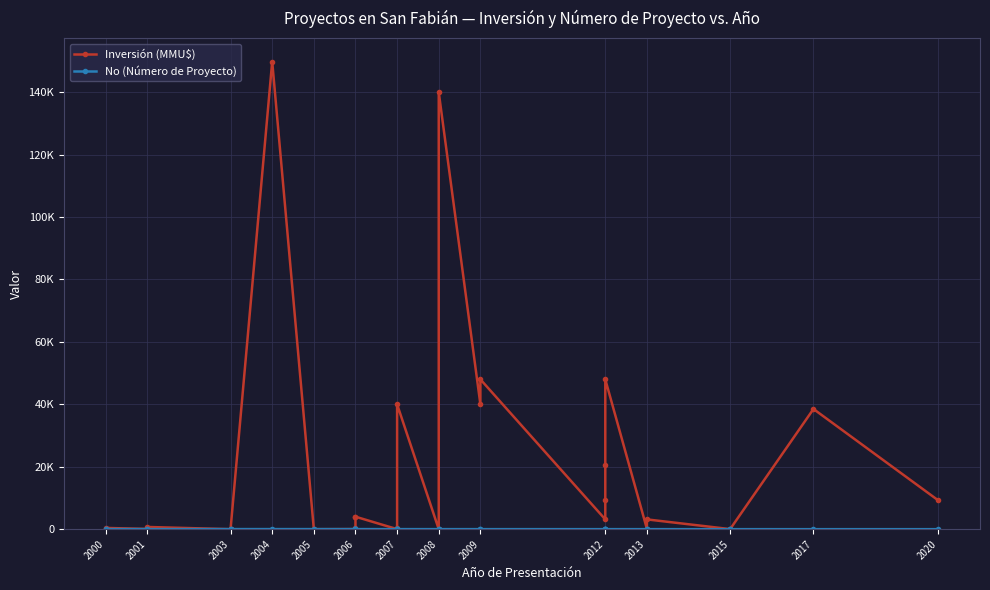

What position from the left is 22?

23